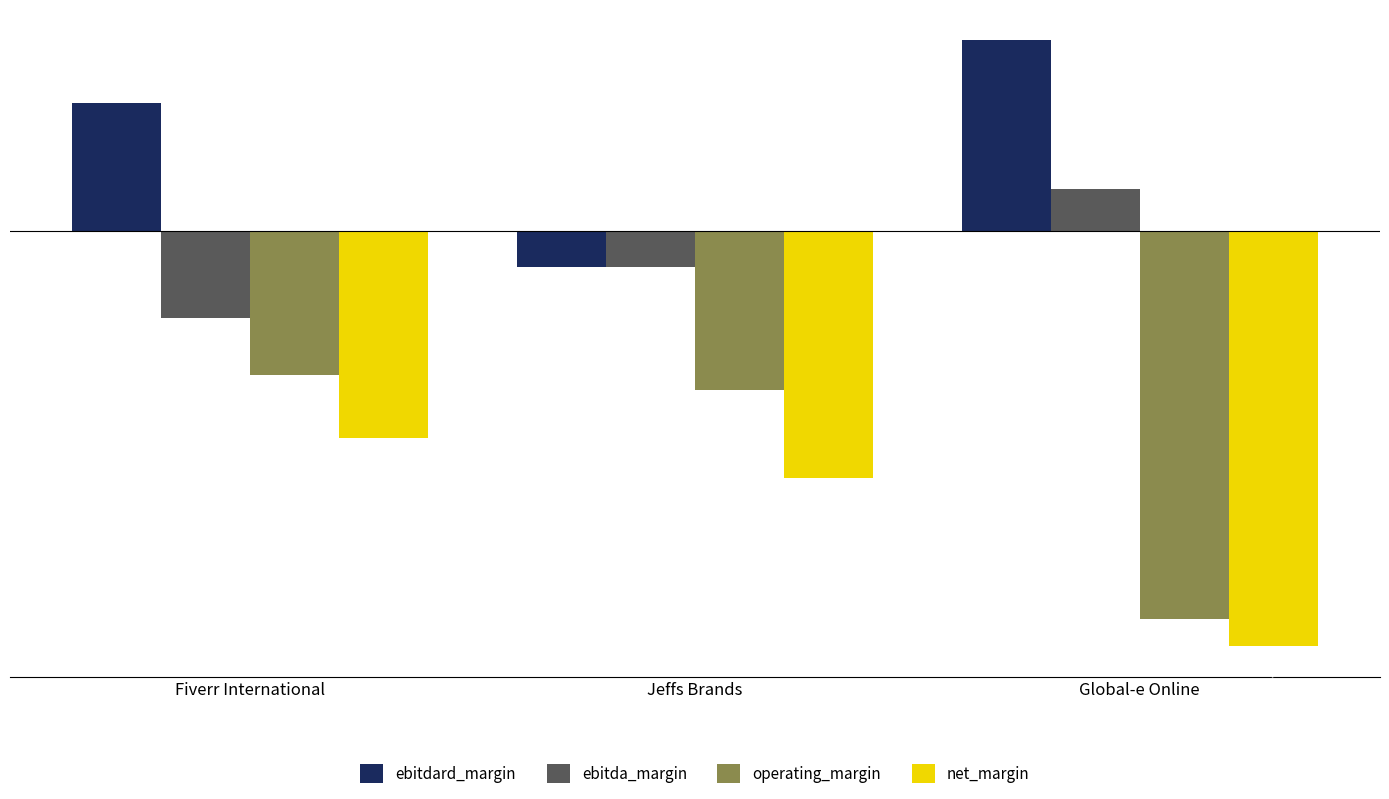

Which series has the largest total across all categories?

ebitdard_margin